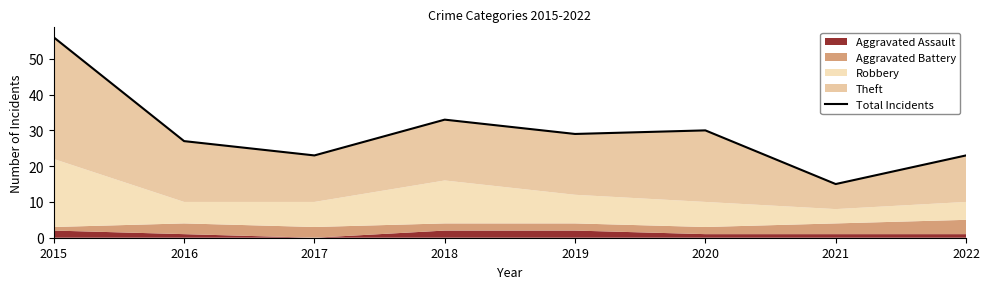

Is it true that the value at 2021 is 15?

True